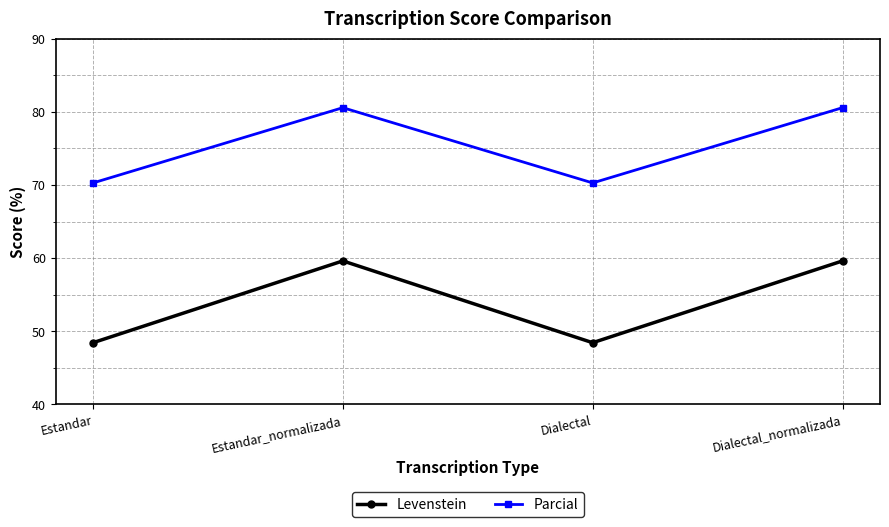

How many interior local peaks does the Parcial series have?

1